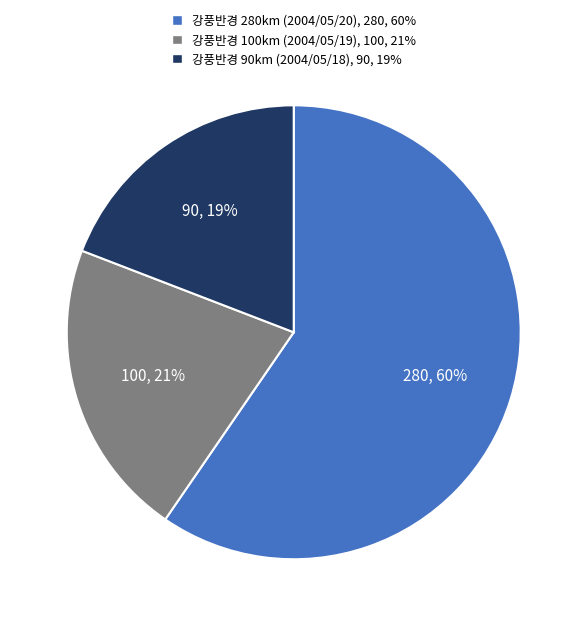

Is there any slice that represents more than half of the pie?

Yes